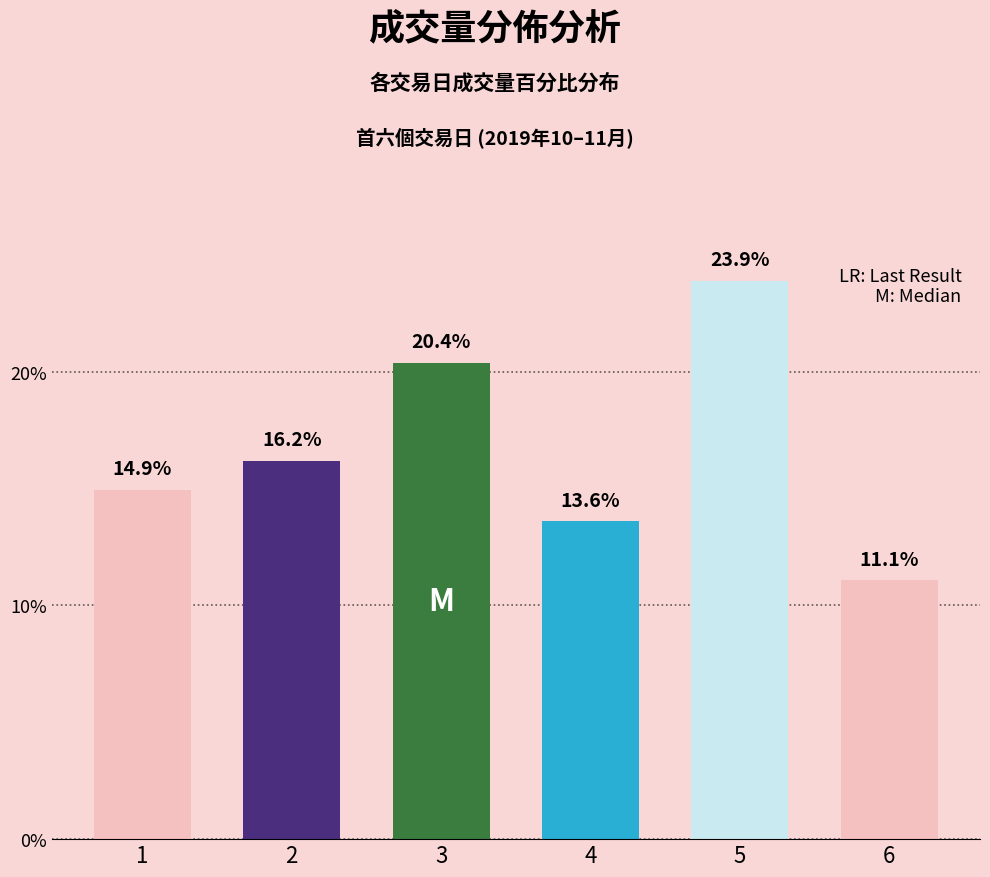

Which label corresponds to the largest value in the chart?

5